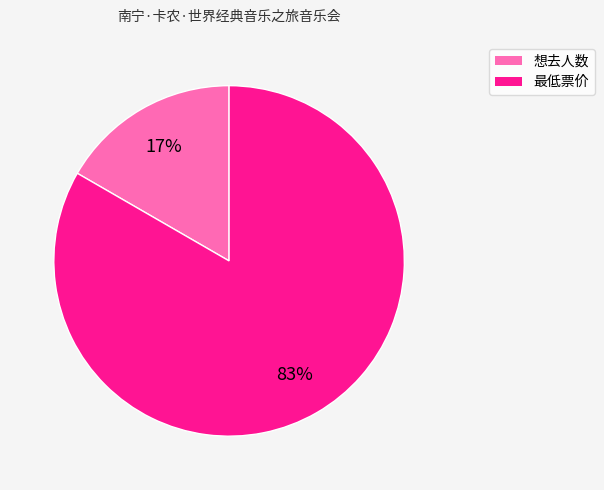

Is the sum of 想去人数 and 最低票价 greater than half?

Yes